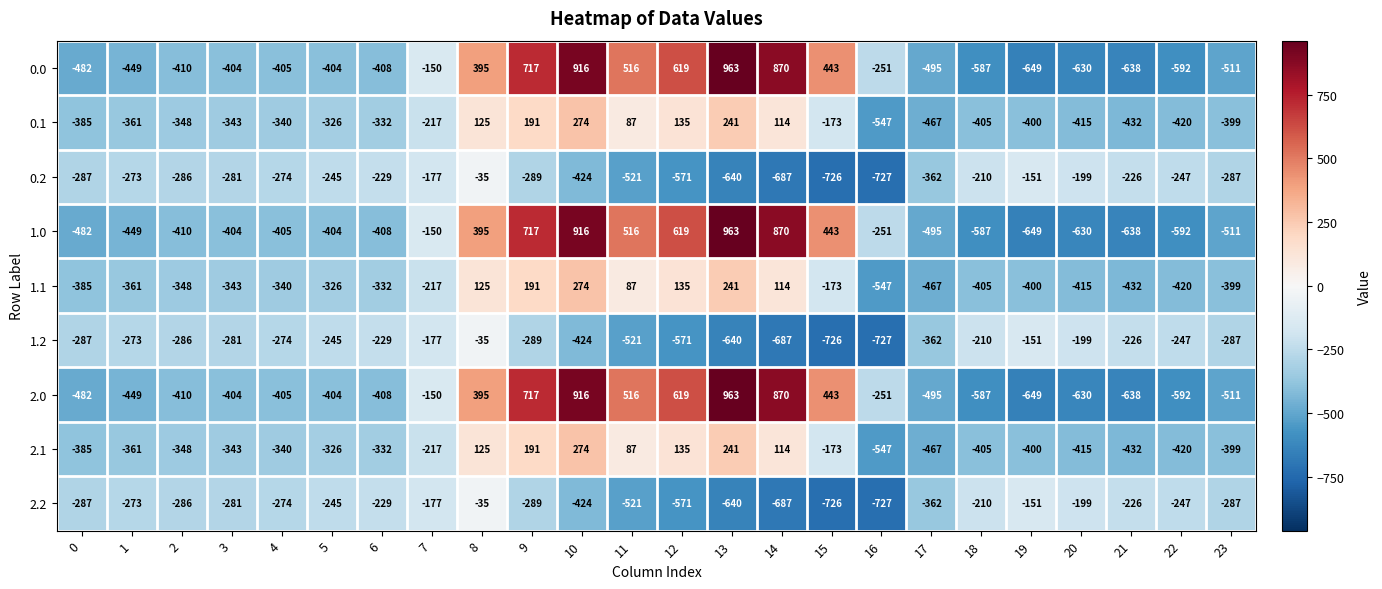

What is the difference between the highest and lowest values at 7?

67